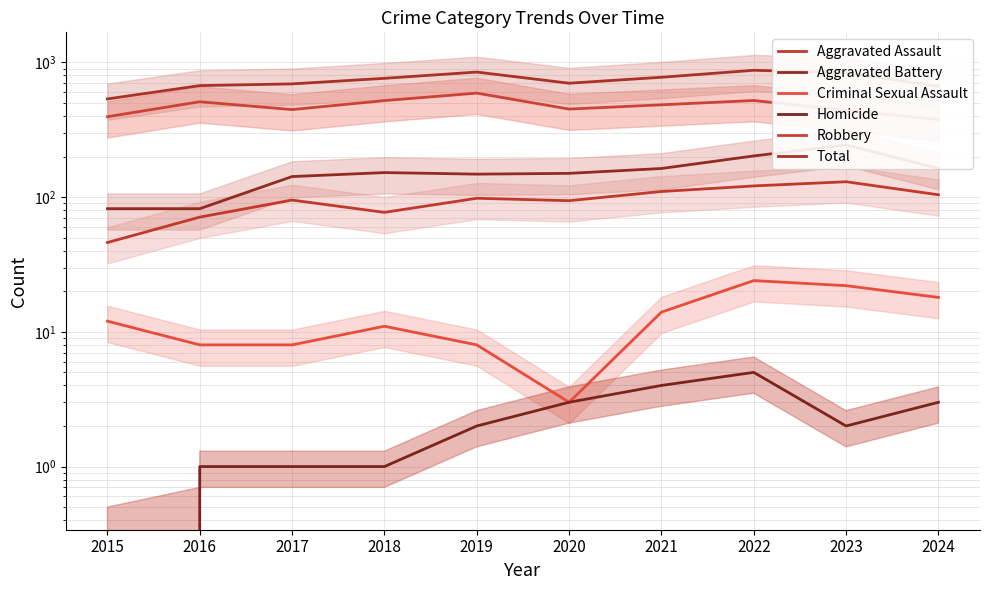

Reading left to right, what are all the values shown in this chart?

Aggravated Assault: 2015=46	2016=71	2017=95	2018=77	2019=98	2020=94	2021=110	2022=121	2023=130	2024=104
Aggravated Battery: 2015=82	2016=82	2017=142	2018=152	2019=148	2020=150	2021=163	2022=202	2023=244	2024=163
Criminal Sexual Assault: 2015=12	2016=8	2017=8	2018=11	2019=8	2020=3	2021=14	2022=24	2023=22	2024=18
Homicide: 2015=0	2016=1	2017=1	2018=1	2019=2	2020=3	2021=4	2022=5	2023=2	2024=3
Robbery: 2015=395	2016=510	2017=446	2018=520	2019=591	2020=450	2021=484	2022=521	2023=440	2024=376
Total: 2015=535	2016=672	2017=692	2018=761	2019=847	2020=700	2021=775	2022=873	2023=838	2024=664